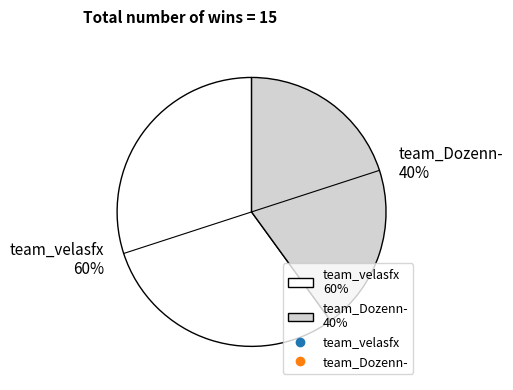

How many segments does this pie chart have?

2